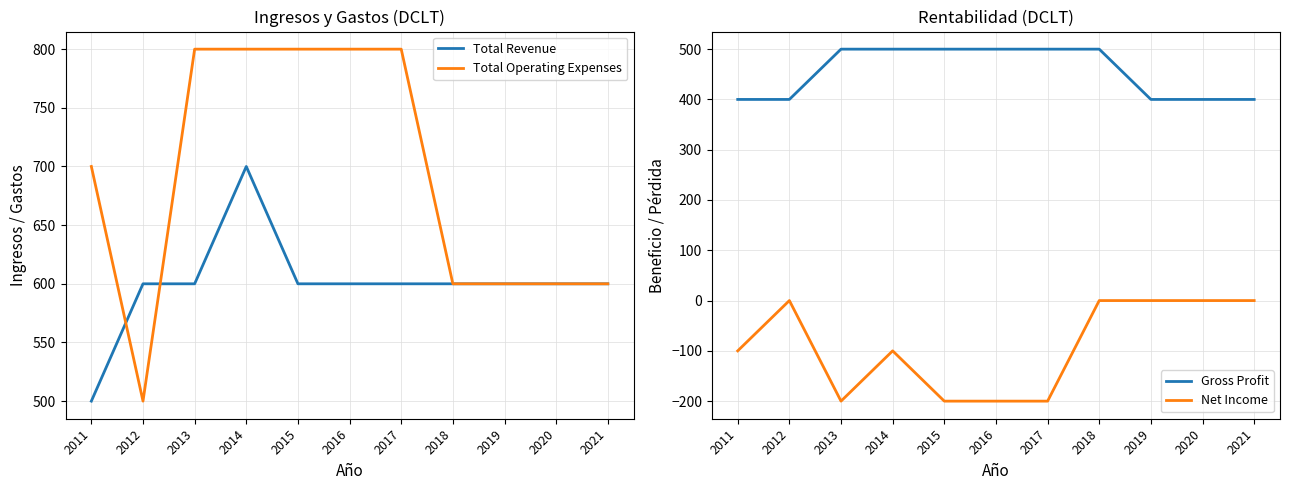

True or false: Gross Profit and Total Revenue cross at least once.

False